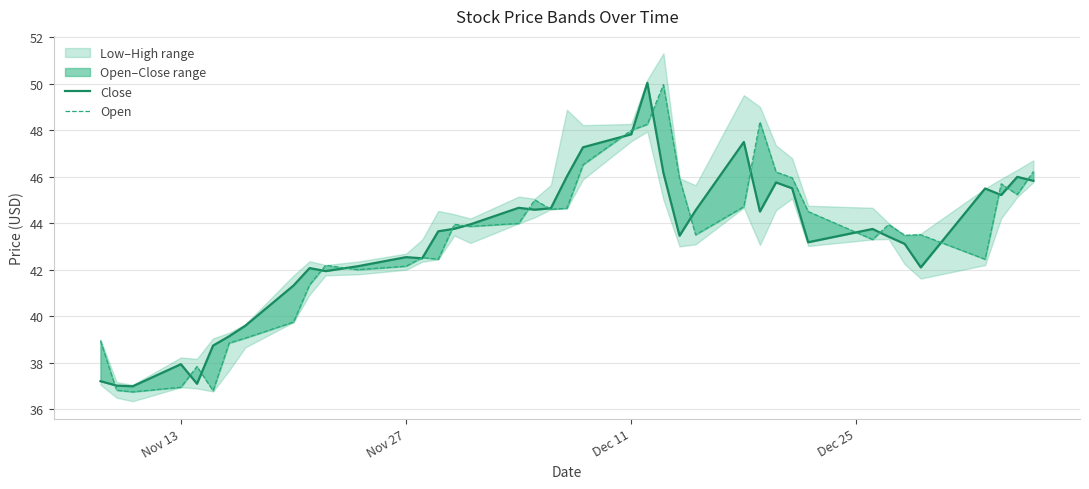

What is the minimum value for Close?

37.0